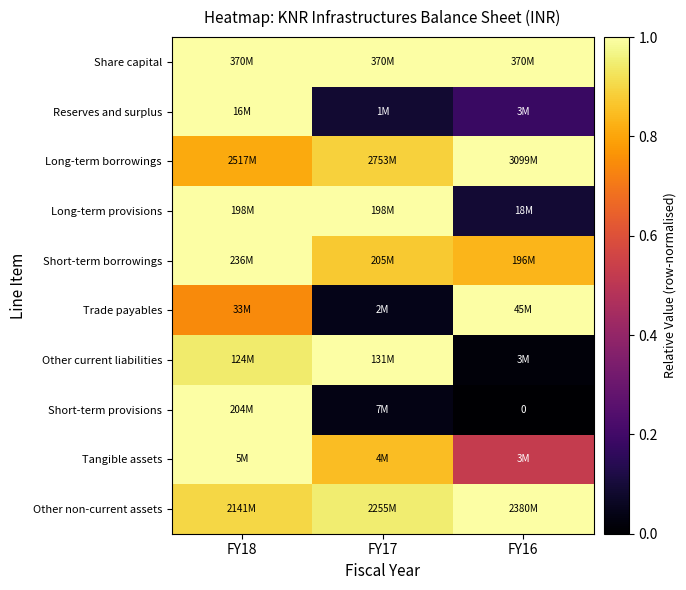

At how many categories does at least one series exceed 0?

3